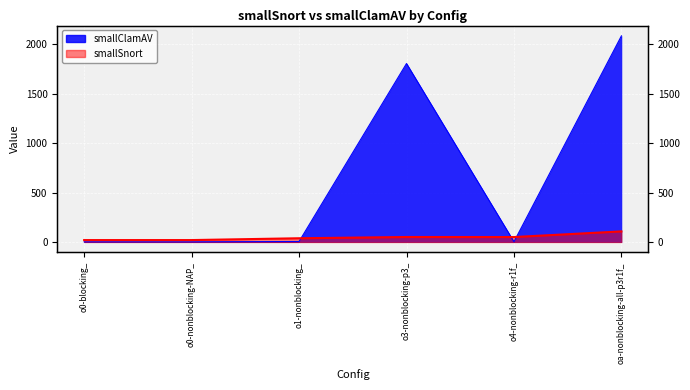

What is the value of the smallSnort point at the 1st from the left?

20.7